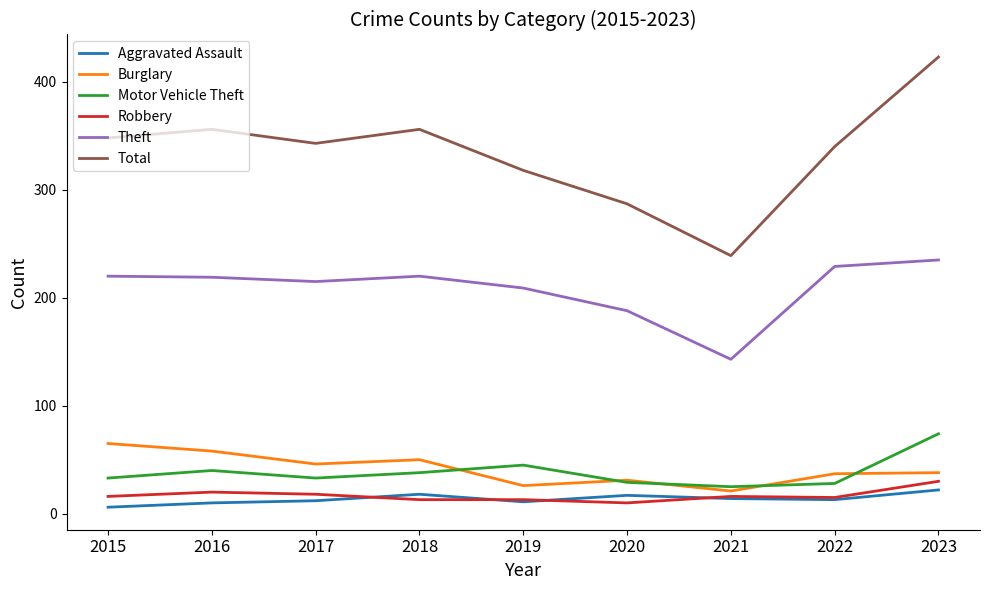

Is it true that Burglary equals 21 at 2021?

True